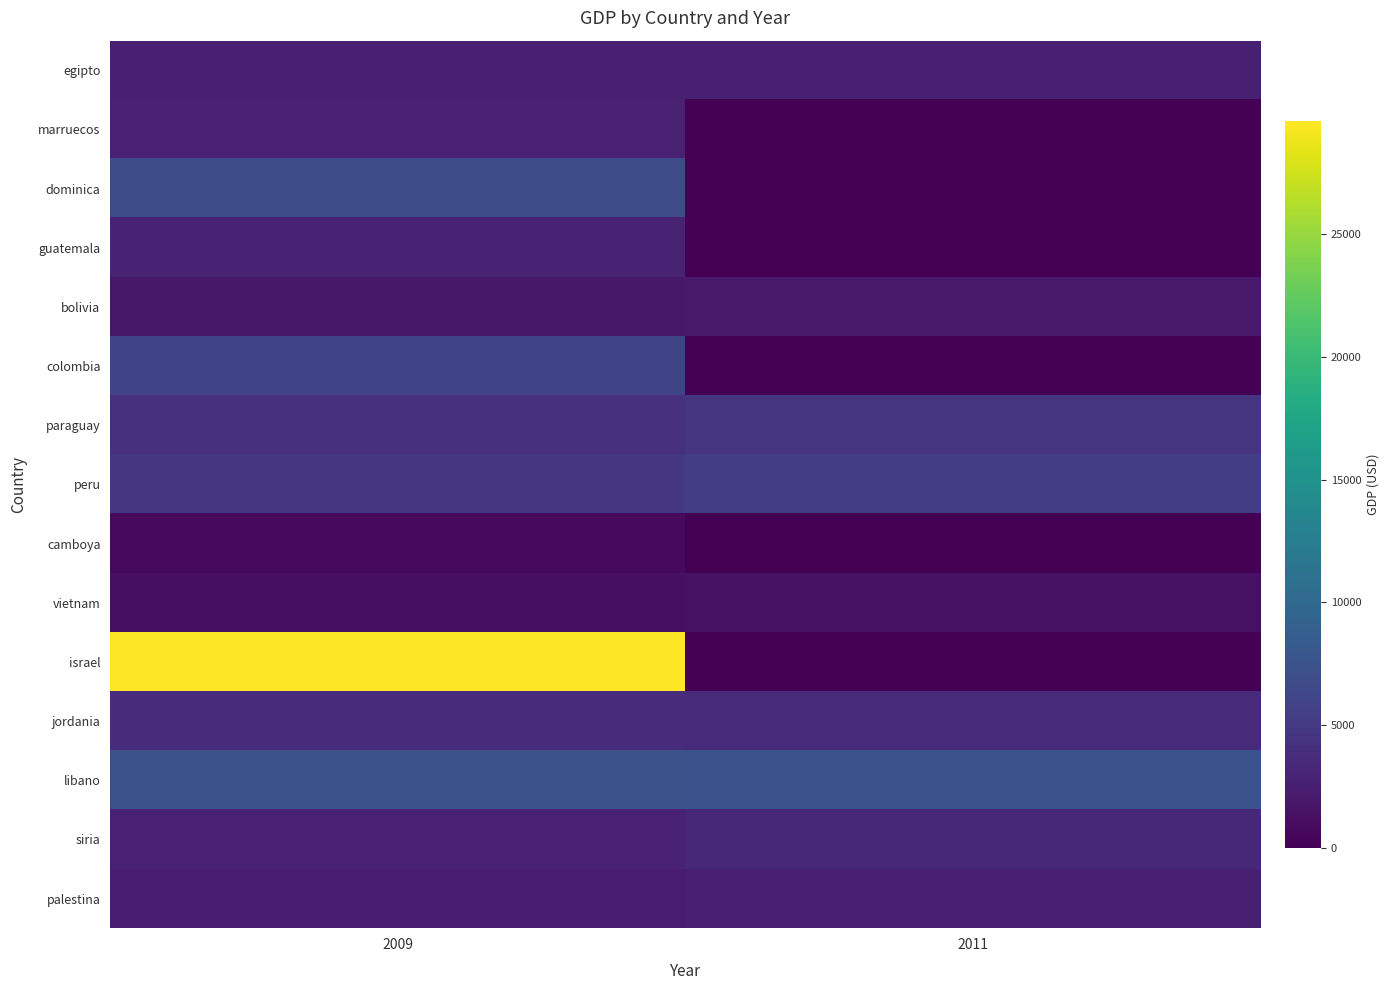

Reading left to right, list all the values displayed in this chart.

egipto: 2009=2565.8	2011=2635.2
marruecos: 2009=2771.0	2011=0.0
dominica: 2009=6923.3	2011=0.0
guatemala: 2009=2870.3	2011=0.0
bolivia: 2009=1909.1	2011=2024.1
colombia: 2009=6128.2	2011=0.0
paraguay: 2009=3972.6	2011=4479.4
peru: 2009=4729.7	2011=5360.2
camboya: 2009=752.8	2011=0.0
vietnam: 2009=1250.8	2011=1385.9
israel: 2009=29601.4	2011=0.0
jordania: 2009=3799.4	2011=3587.2
libano: 2009=7397.5	2011=7453.8
siria: 2009=2696.9	2011=3373.5
palestina: 2009=2235.0	2011=2580.4